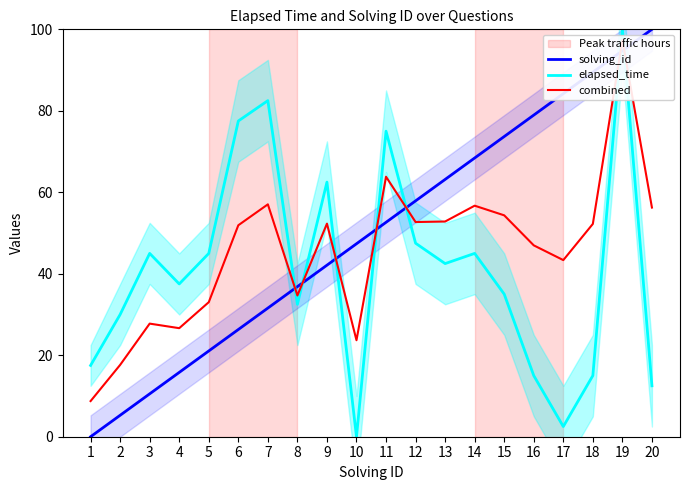

What are all the series names shown in the legend?

solving_id, elapsed_time, combined